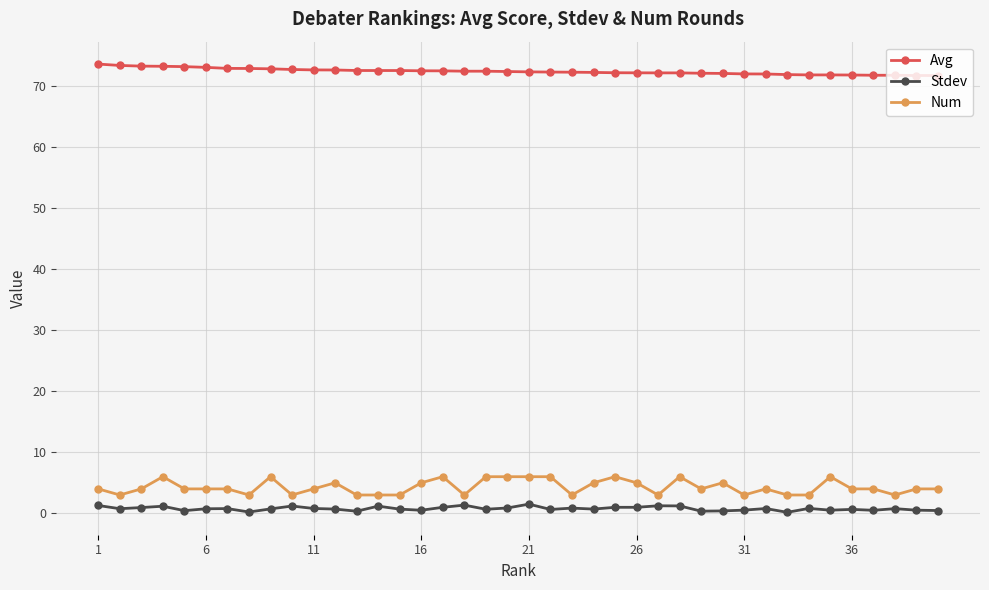

What is the greatest value displayed?

73.7